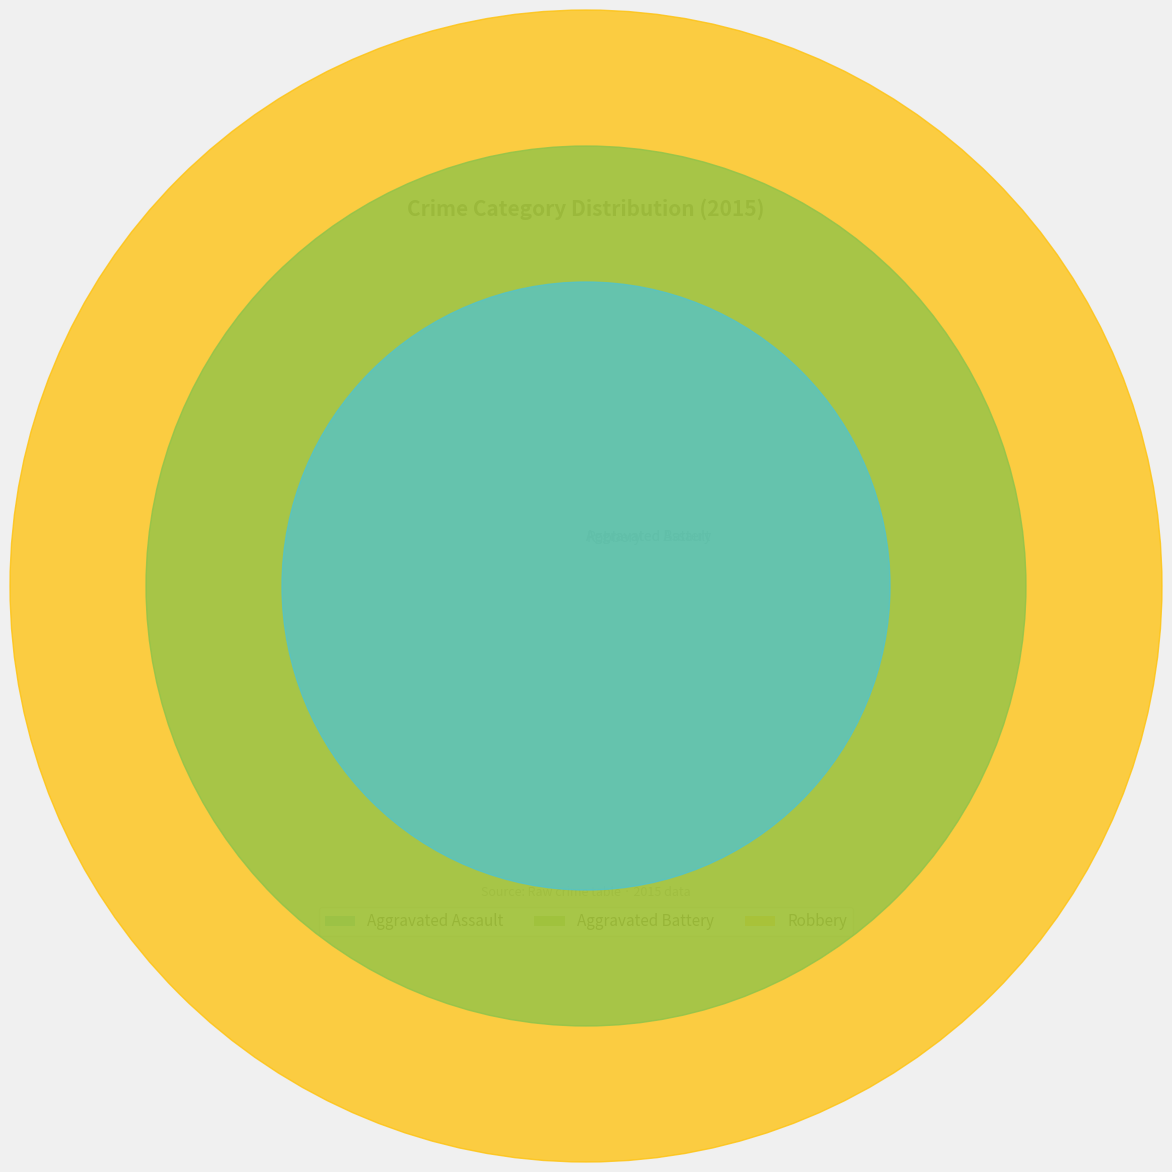

Combined, do Robbery and Aggravated Battery account for over 50%?

Yes